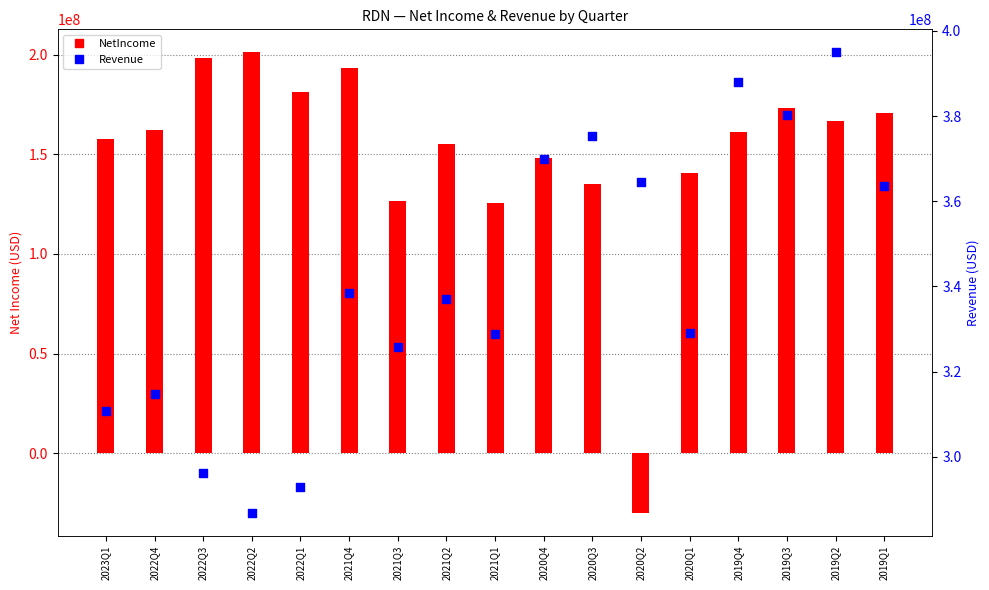

Which series has the largest total across all categories?

Revenue